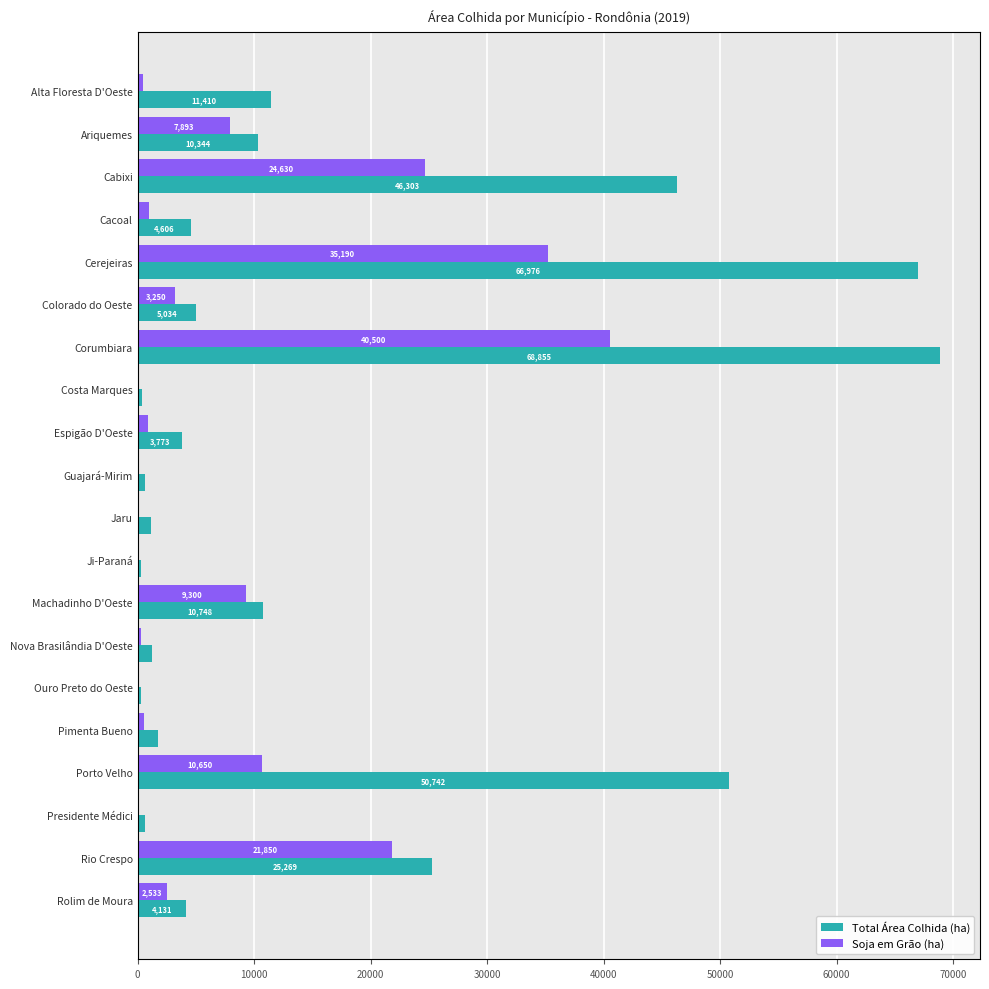

Which category has the highest value in the Total Área Colhida (ha) series?

Corumbiara